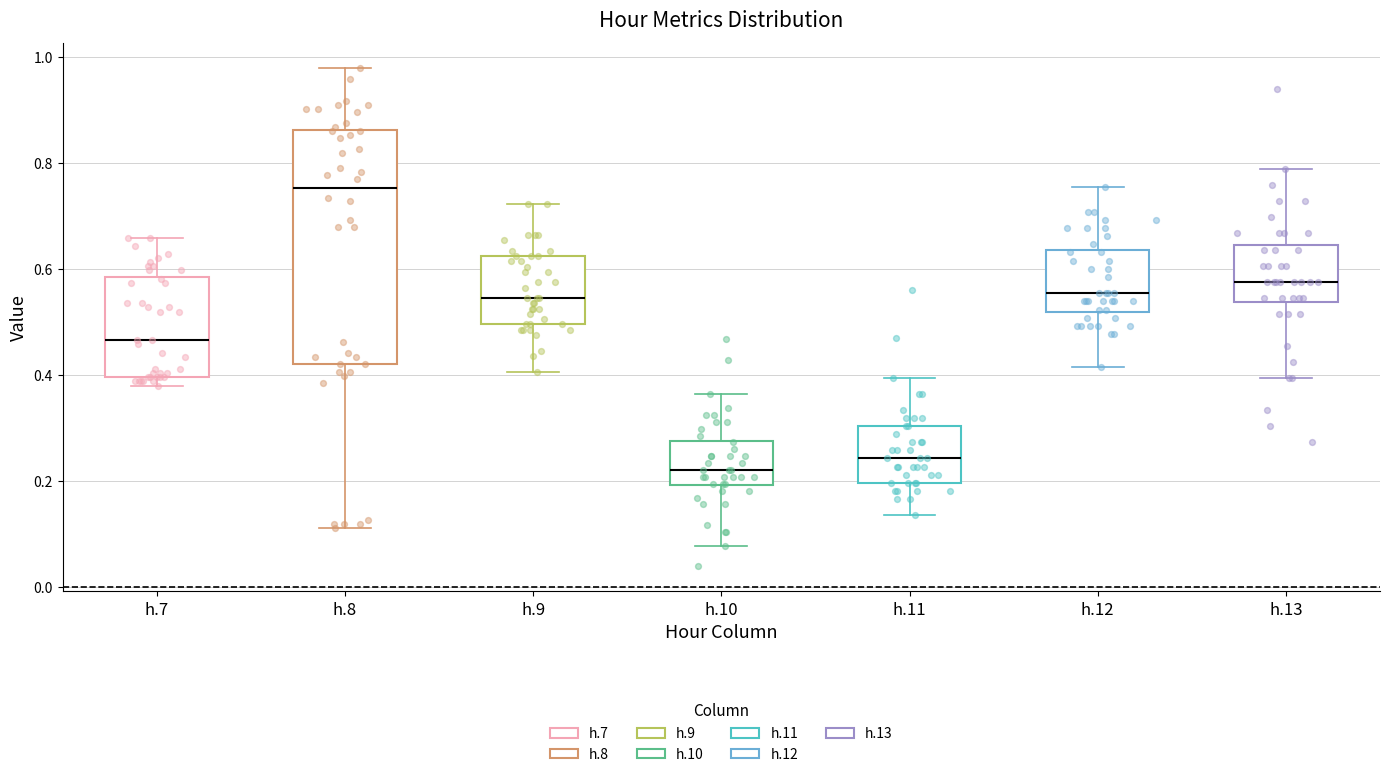

Which box is the tallest, from its lower edge to its upper edge?

h.8